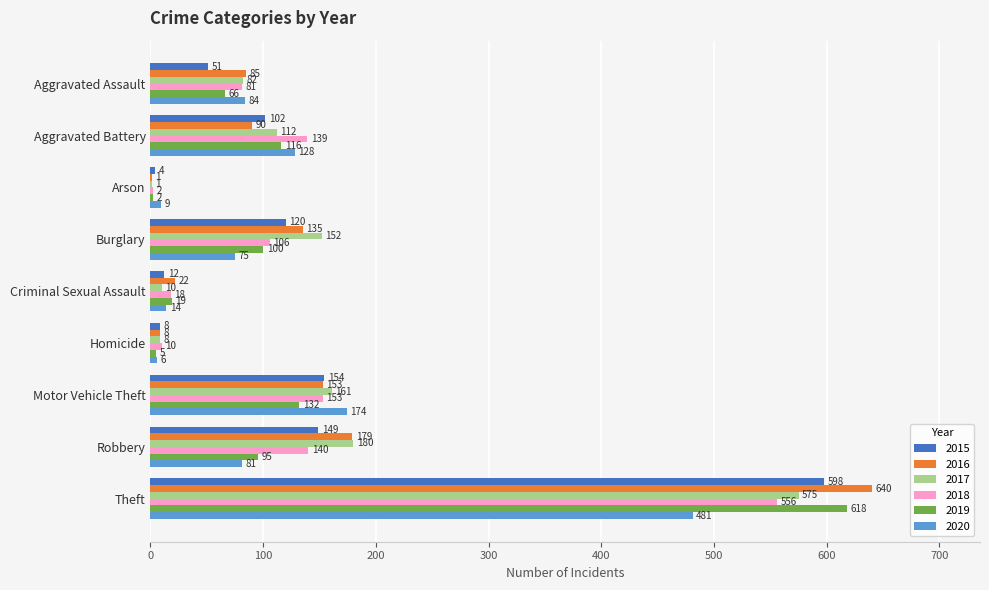

What is the sum of all 2020 values?

1052